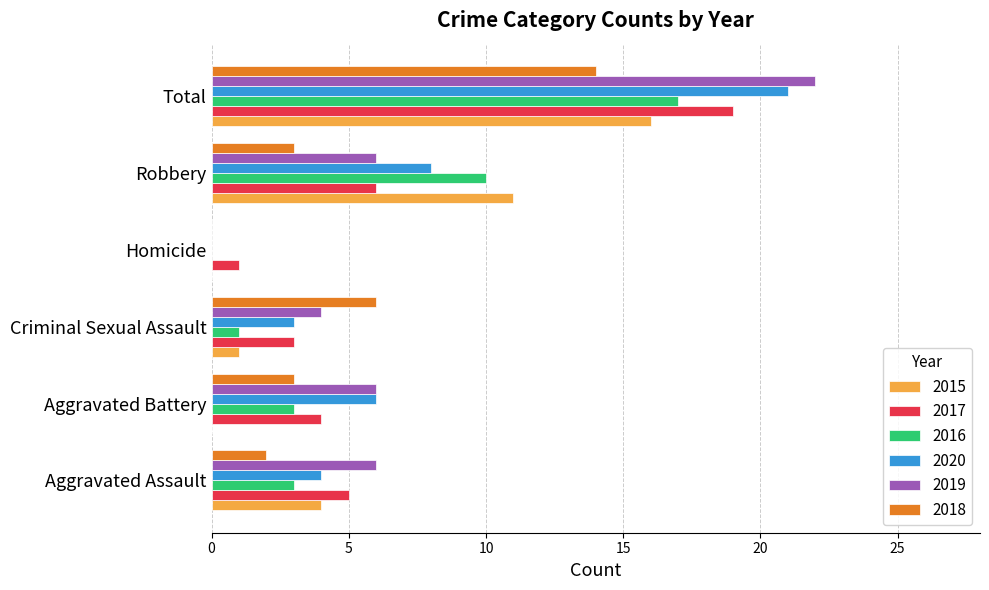

Which series has the widest spread of values?

2019